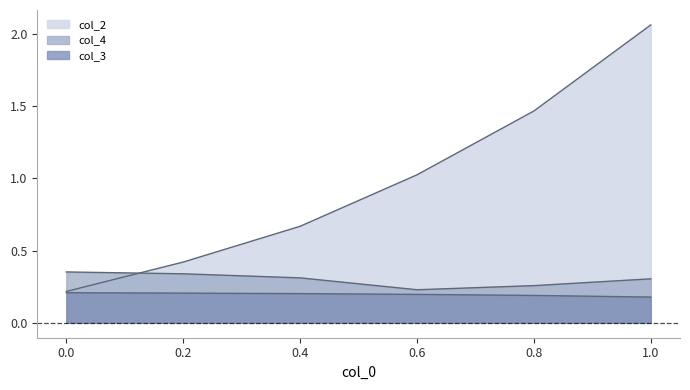

What is the difference between the maximum and minimum values in the col_2 series?

1.8